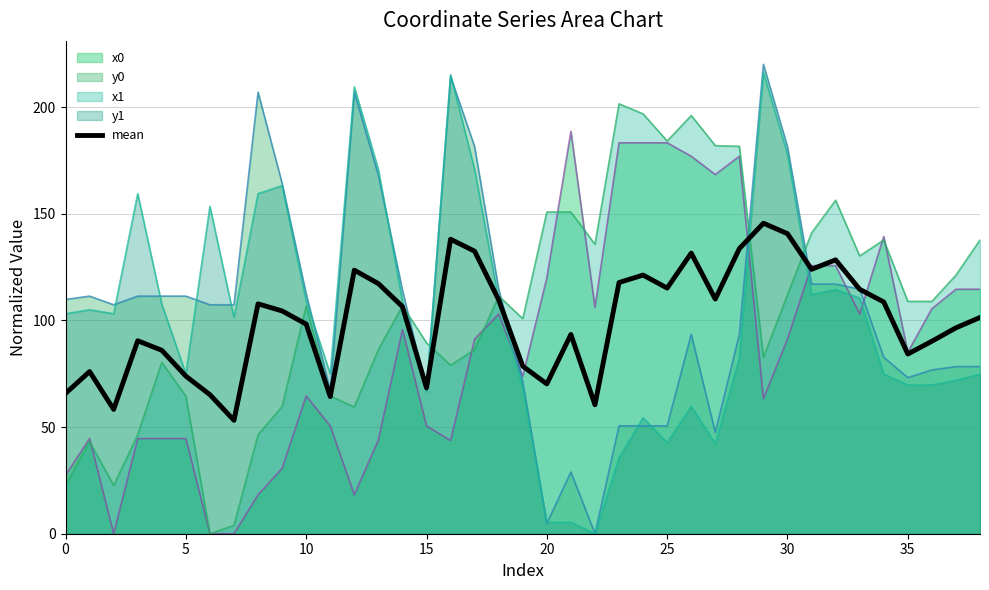

The value of x1 at 30 is 197.9. True or false?

False